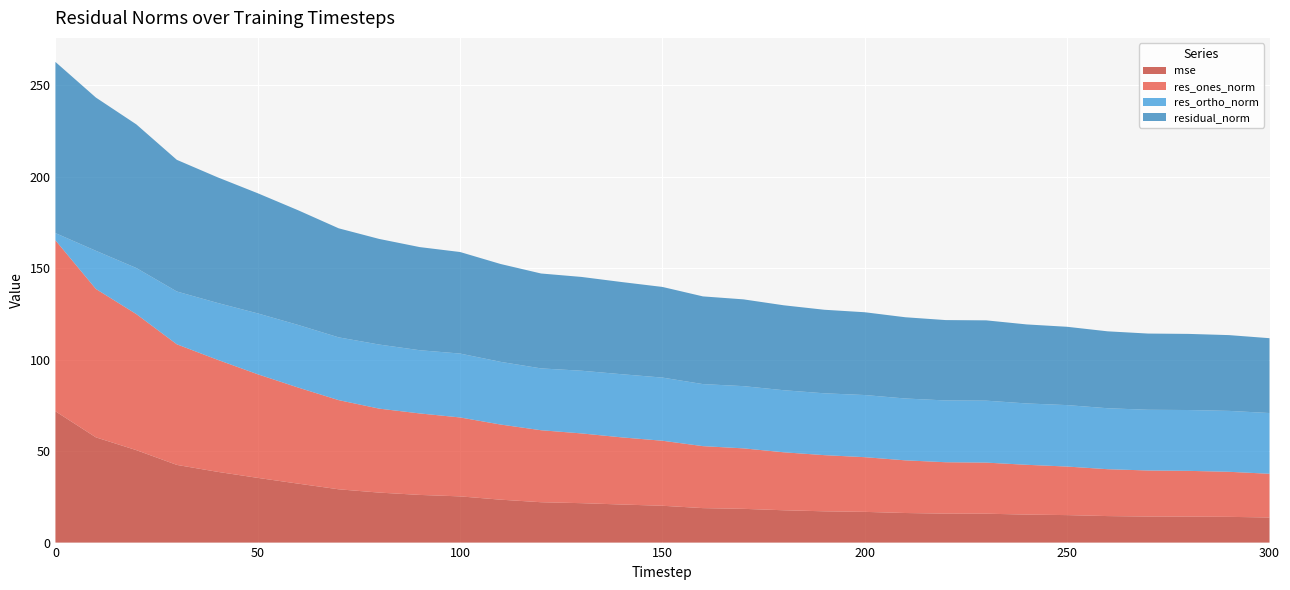

Reading right to left, what are all the values shown in this chart?

mse: 13.7	14.1	14.2	14.2	14.5	15.0	15.3	15.8	15.8	16.2	16.8	17.1	17.7	18.4	18.8	20.1	20.8	21.5	22.1	23.5	25.3	26.1	27.3	29.1	32.2	35.4	38.7	42.5	50.5	57.5	71.8
res_ones_norm: 23.9	24.6	25.0	25.2	25.6	26.5	27.2	27.9	28.1	28.8	29.9	30.7	31.7	33.1	33.9	35.5	36.7	38.1	39.4	41.1	43.1	44.6	45.9	48.7	52.5	56.6	61.3	65.9	74.4	81.1	93.5
res_ortho_norm: 33.2	33.3	33.3	33.2	33.3	33.6	33.5	33.9	33.8	33.8	34.0	33.8	33.9	34.0	33.9	34.5	34.5	34.3	33.8	34.3	34.9	34.6	35.0	34.3	34.2	33.3	31.1	28.9	25.2	20.9	3.9
residual_norm: 40.9	41.4	41.6	41.7	42.0	42.8	43.2	43.9	43.9	44.4	45.3	45.7	46.4	47.4	47.9	49.6	50.4	51.3	51.9	53.5	55.5	56.4	57.7	59.6	62.7	65.7	68.7	72.0	78.5	83.8	93.6